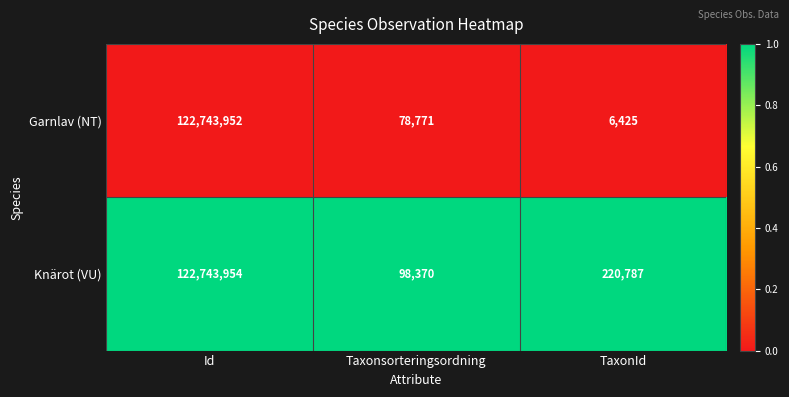

What is the spread (max minus min) of values at Taxonsorteringsordning?

19599